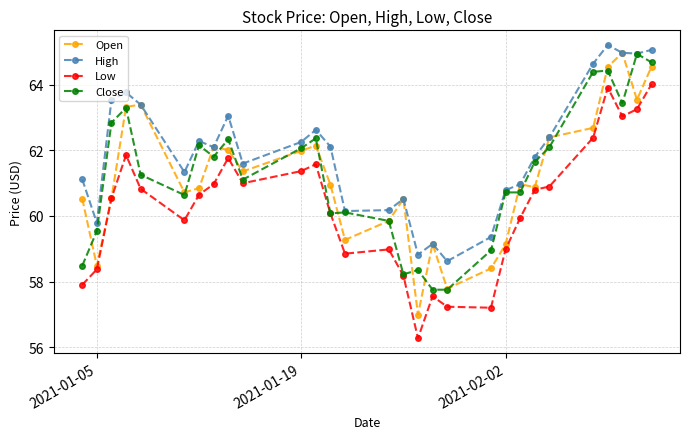

What is the maximum value shown in the chart?

65.2